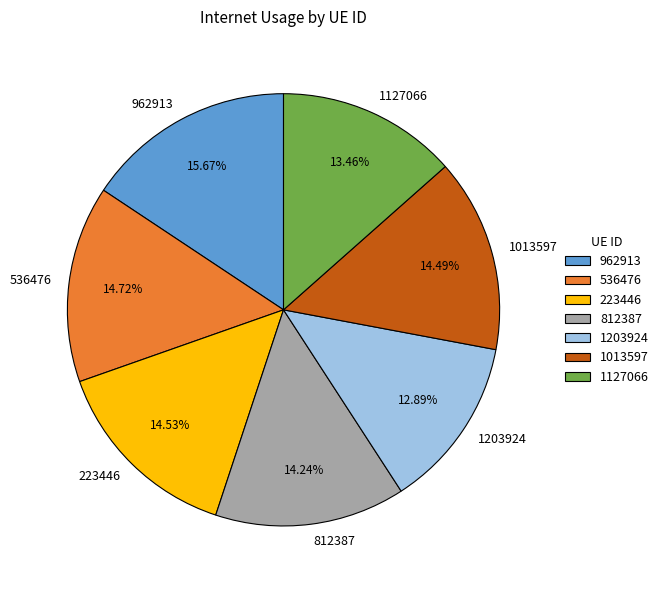

Count the number of slices in the pie.

7